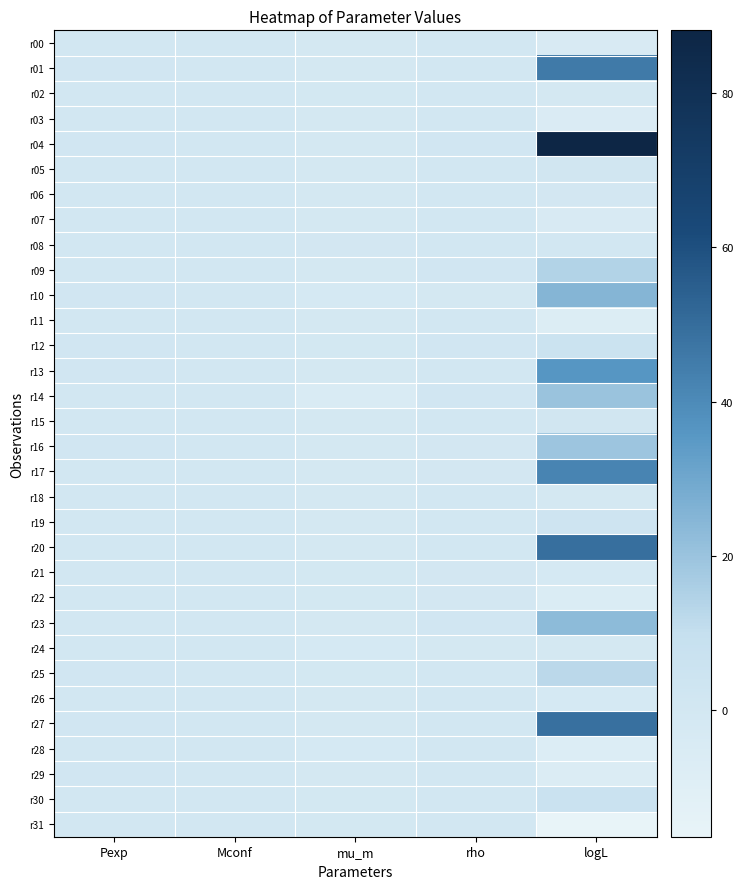

What is the difference between the maximum and minimum values in the r14 series?

25.3